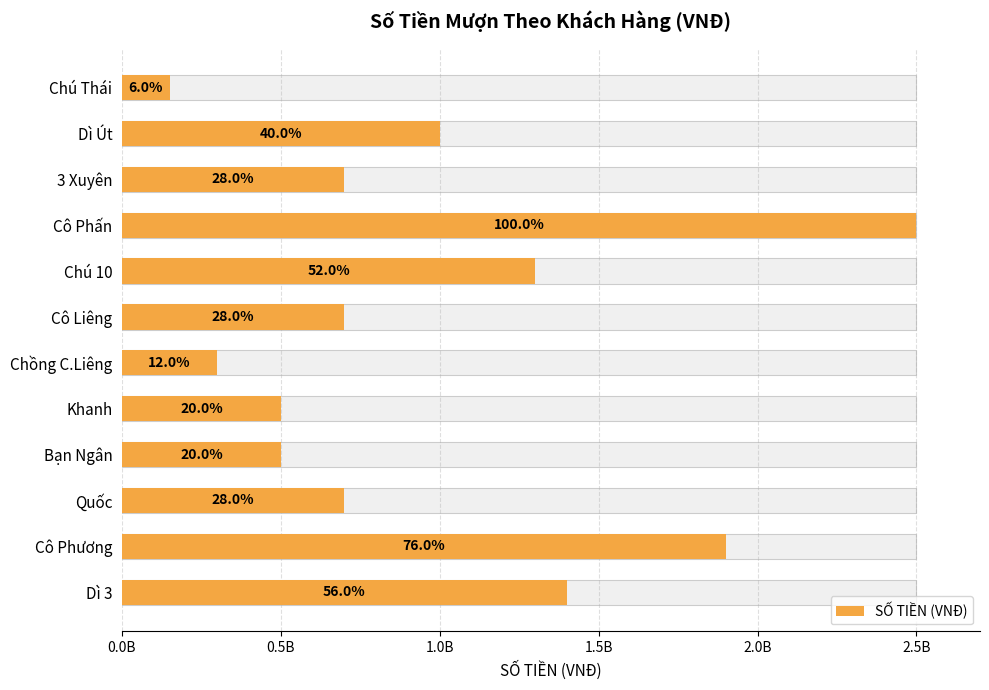

How many bars are there in total?

12